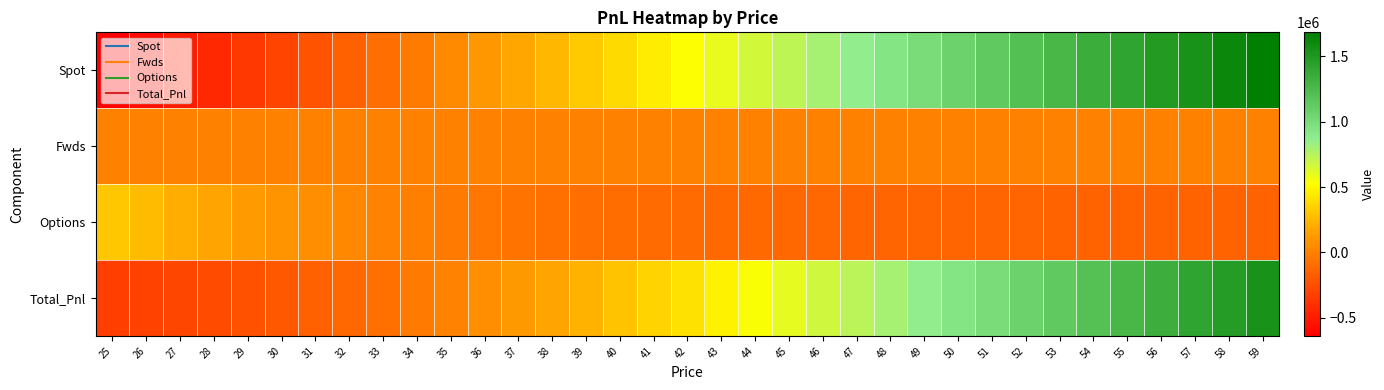

What is the spread (max minus min) of values at 28?

603661.6